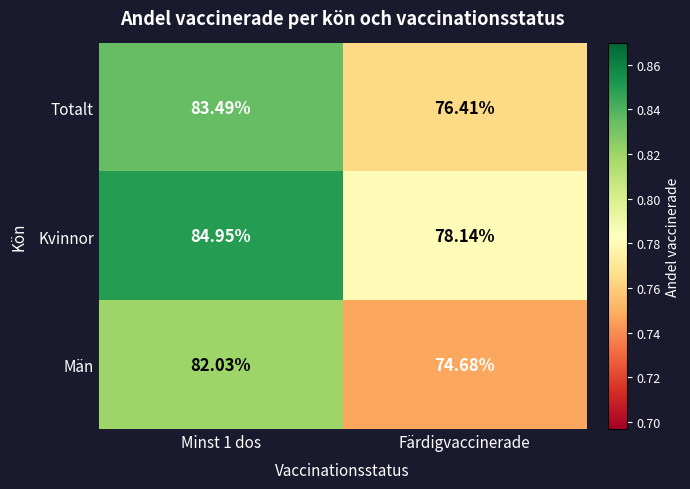

Rank the series by their maximum value, from lowest to highest.

Män, Totalt, Kvinnor